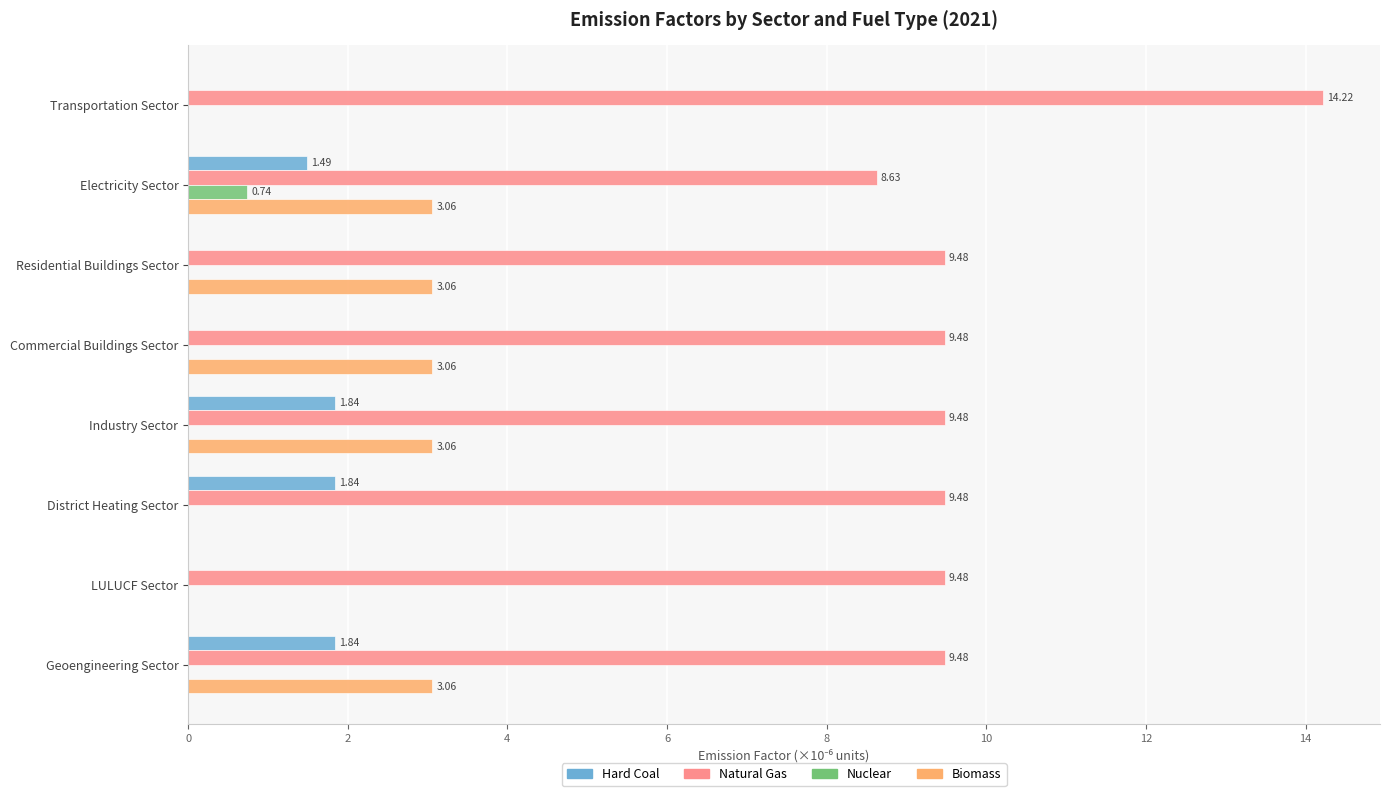

Which series has the largest total across all categories?

Natural Gas